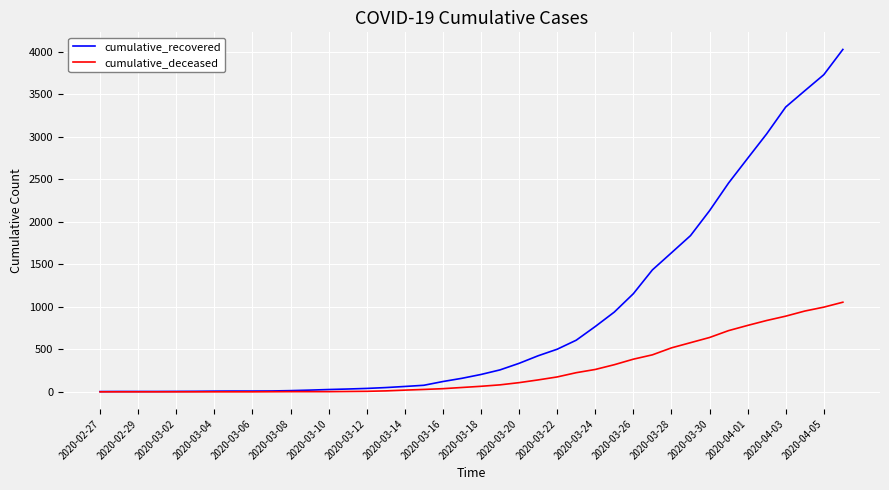

What is the average value of the cumulative_deceased series?

258